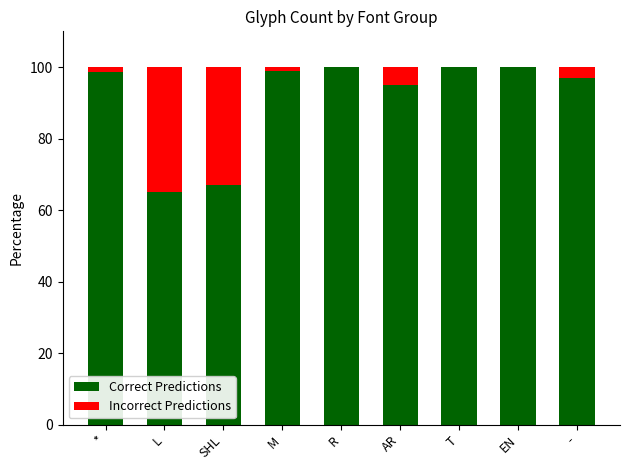

What is the sum of the Correct Predictions values at L and M?

164.0